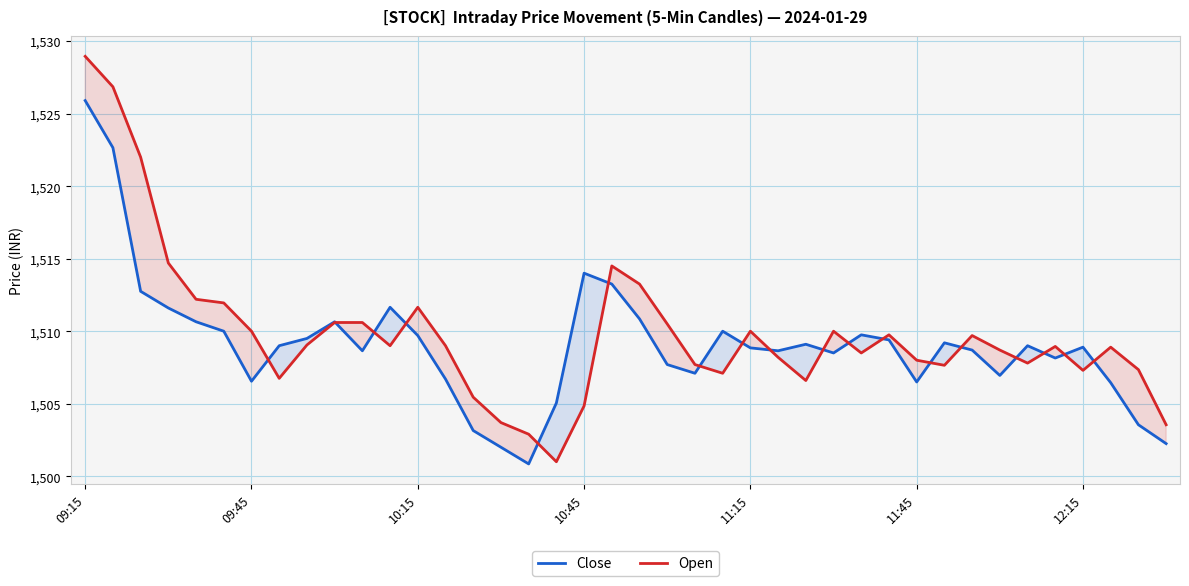

What is the minimum value for Open?

1501.0